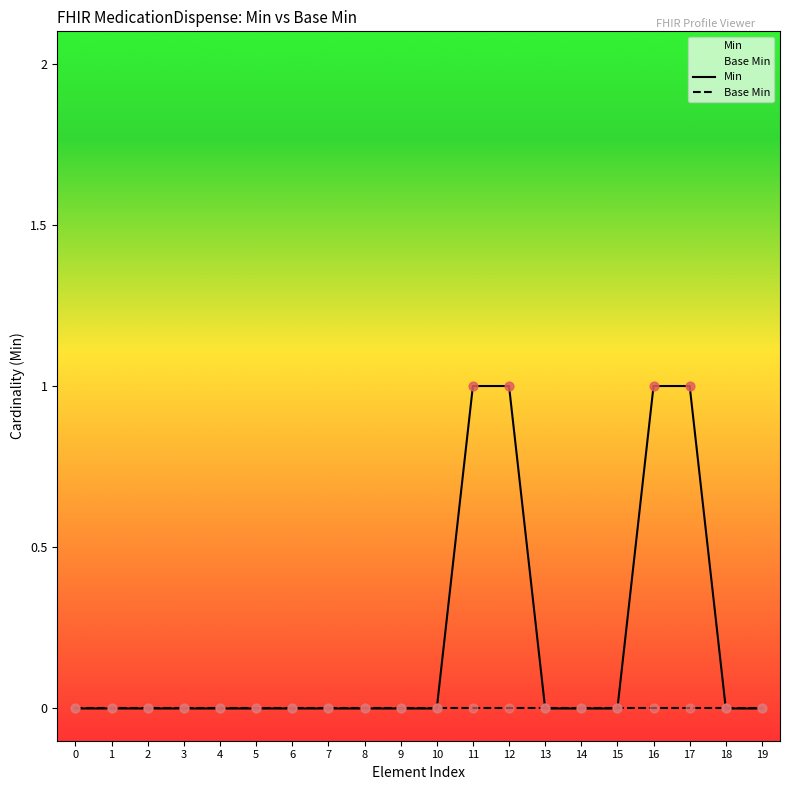

Which series contains the lowest Y value?

Min